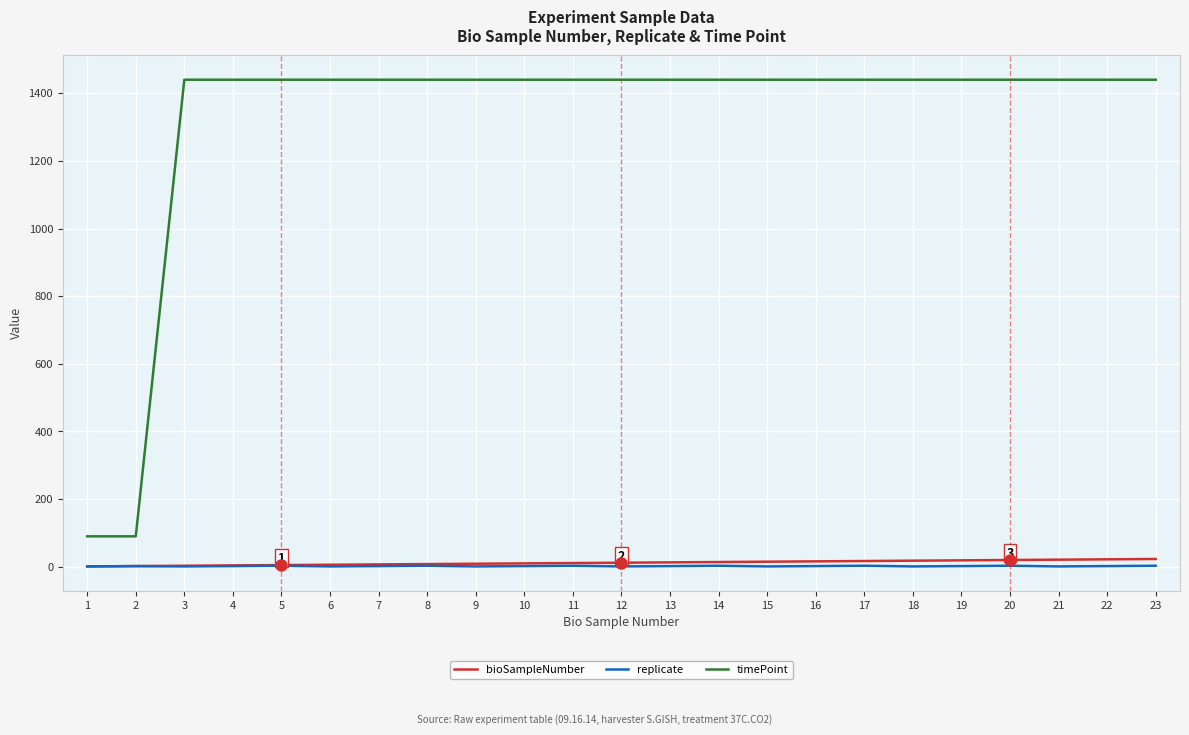

Which series has the widest spread of values?

timePoint